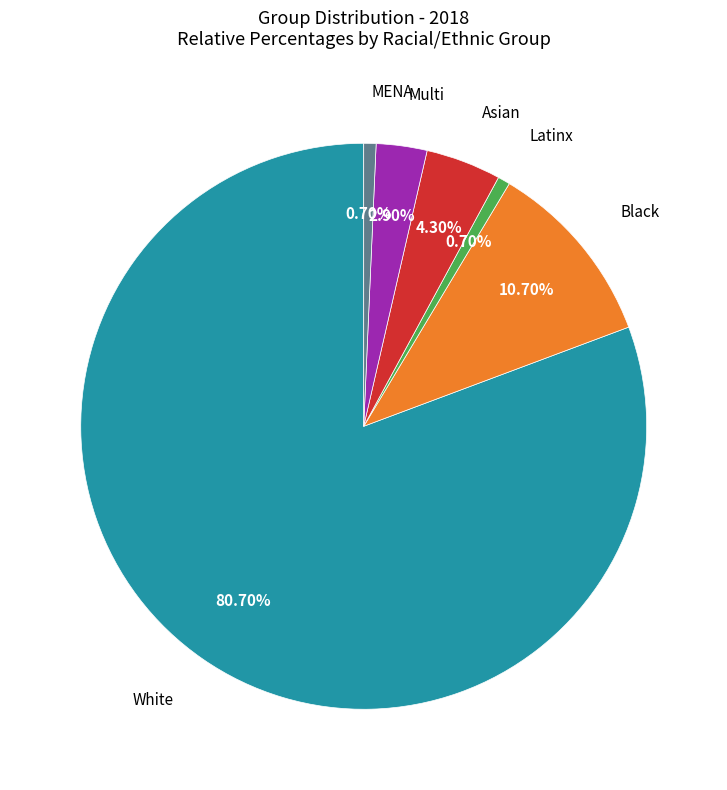

To the nearest percent, what percentage of the pie is Latinx?

1%